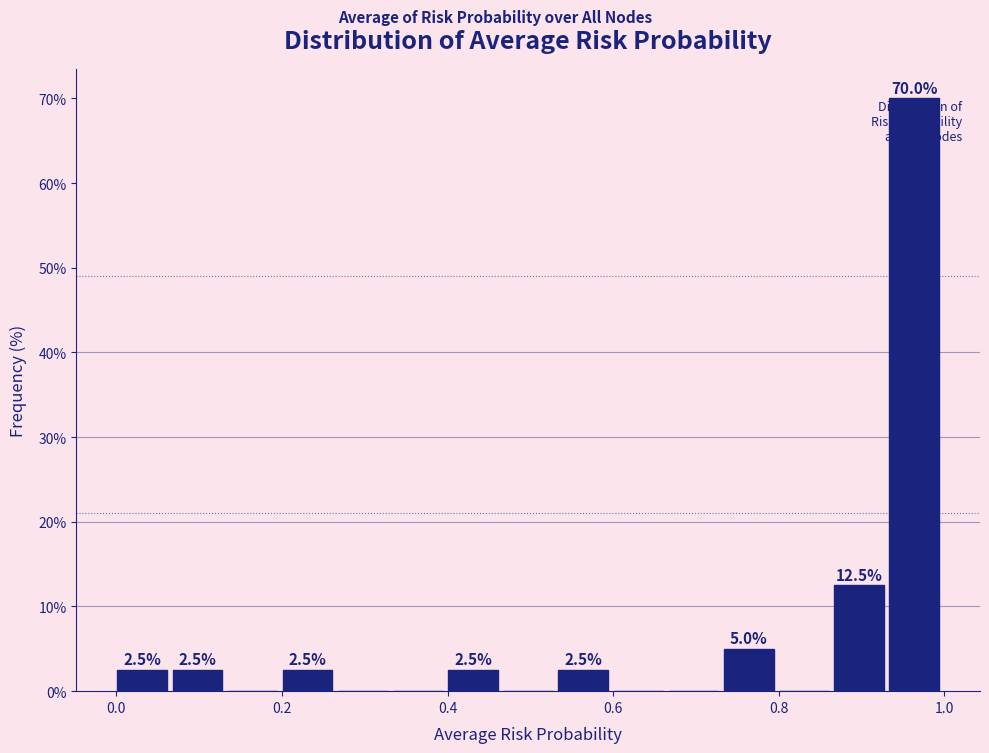

Around what value on the x-axis is the tallest bar? Give the approximate position of its centre, as read against the axis.

0.96